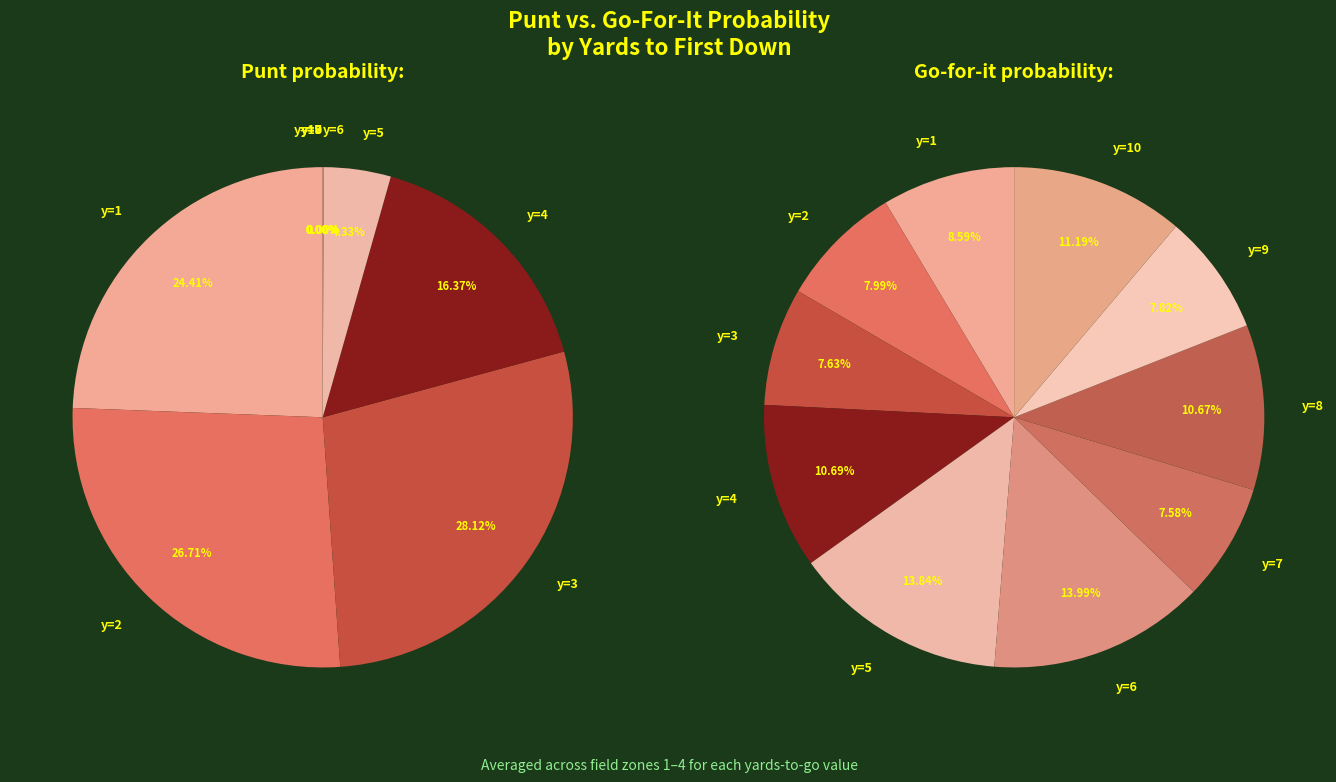

True or false: 36 accounts for 1% of the total.

False